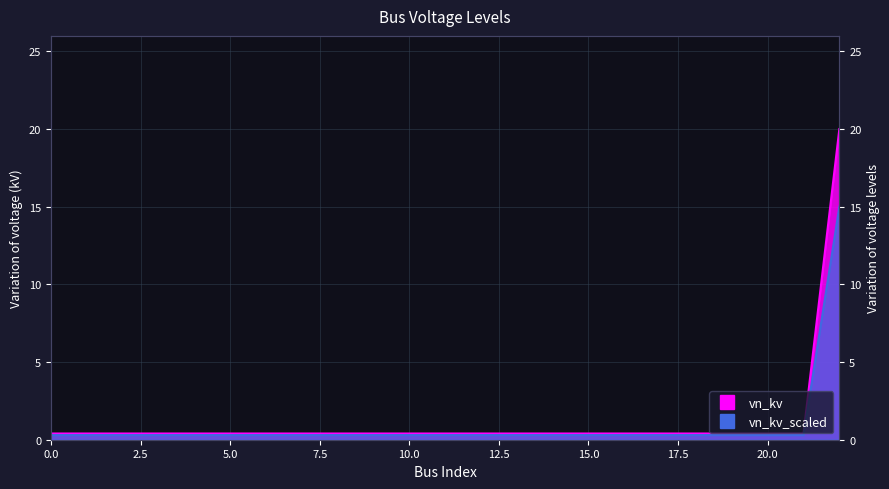

List the labels in order of value, largest first.

22, 0, 1, 2, 3, 4, 5, 6, 7, 8, 9, 10, 11, 12, 13, 14, 15, 16, 17, 18, 19, 20, 21